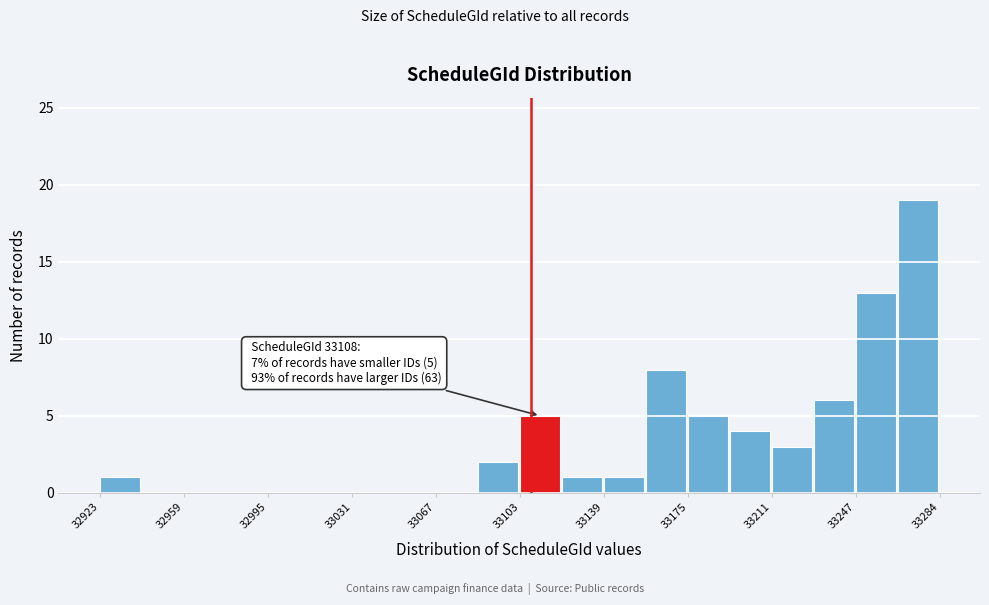

Around what value on the x-axis is the tallest bar? Give the approximate position of its centre, as read against the axis.

33275